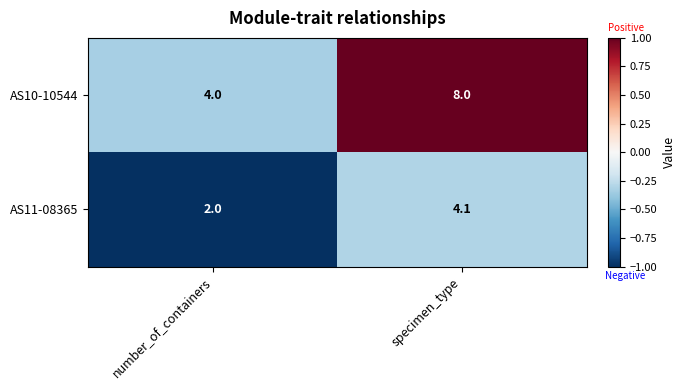

At which category is the sum across all series the highest?

specimen_type